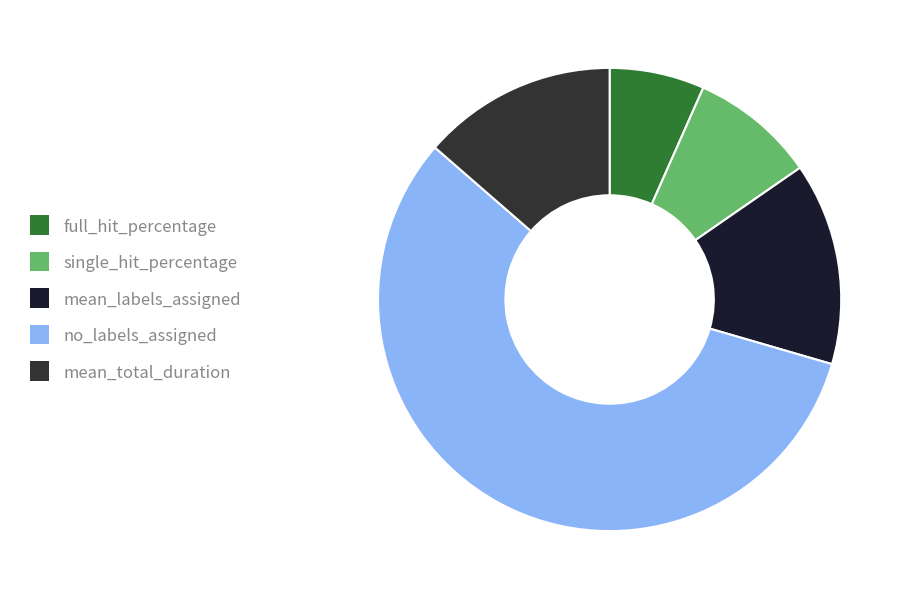

Approximately how many times larger is the value at single_hit_percentage compared to mean_total_duration?

0.6